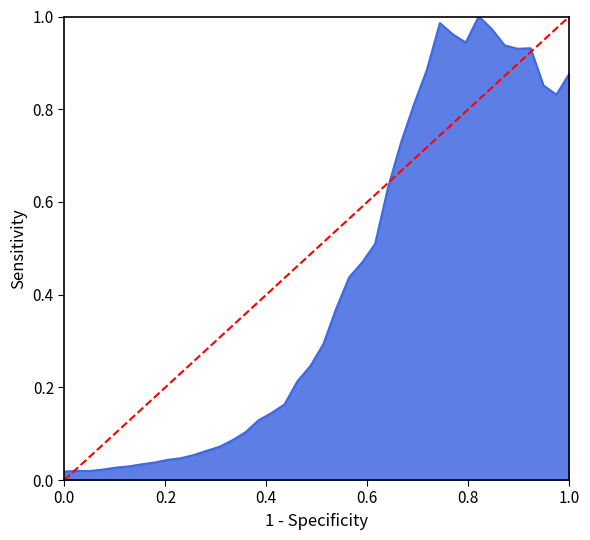

Which has a higher value, 0.0 or 1.0?

1.0